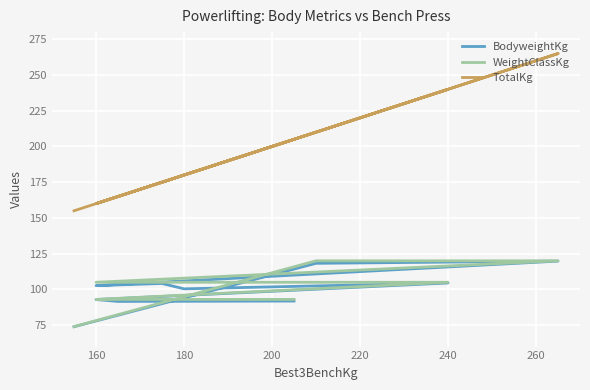

Reading left to right, list all the values displayed in this chart.

BodyweightKg: 91.8	91.6	92.9	104.5	100.4	104.2	102.7	119.8	118.2	73.9
WeightClassKg: 93.0	93.0	93.0	105.0	105.0	105.0	105.0	120.0	120.0	74.0
TotalKg: 205.0	165.0	160.0	240.0	180.0	175.0	160.0	265.0	210.0	155.0